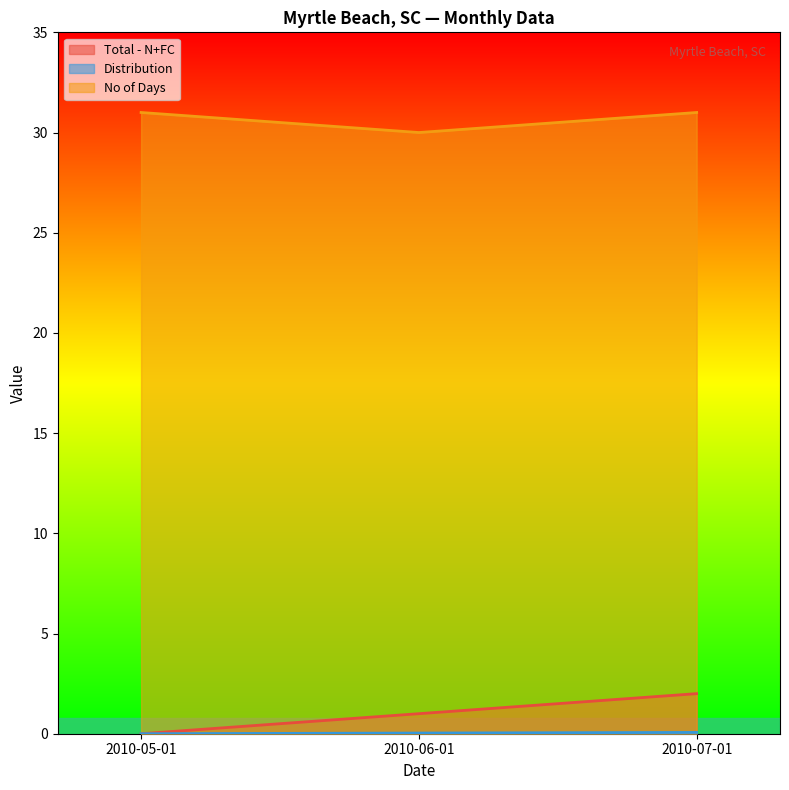

At how many categories does at least one series exceed 26?

3